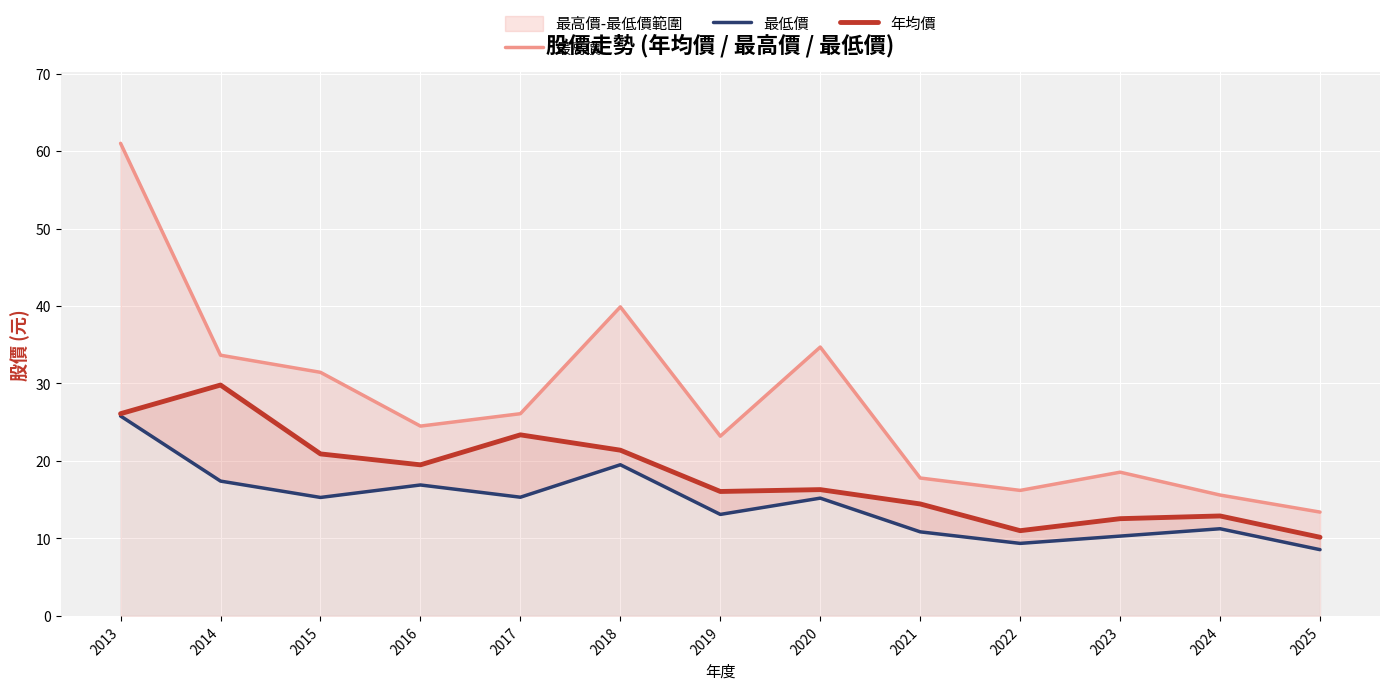

What is the maximum value for 年均價?

29.8